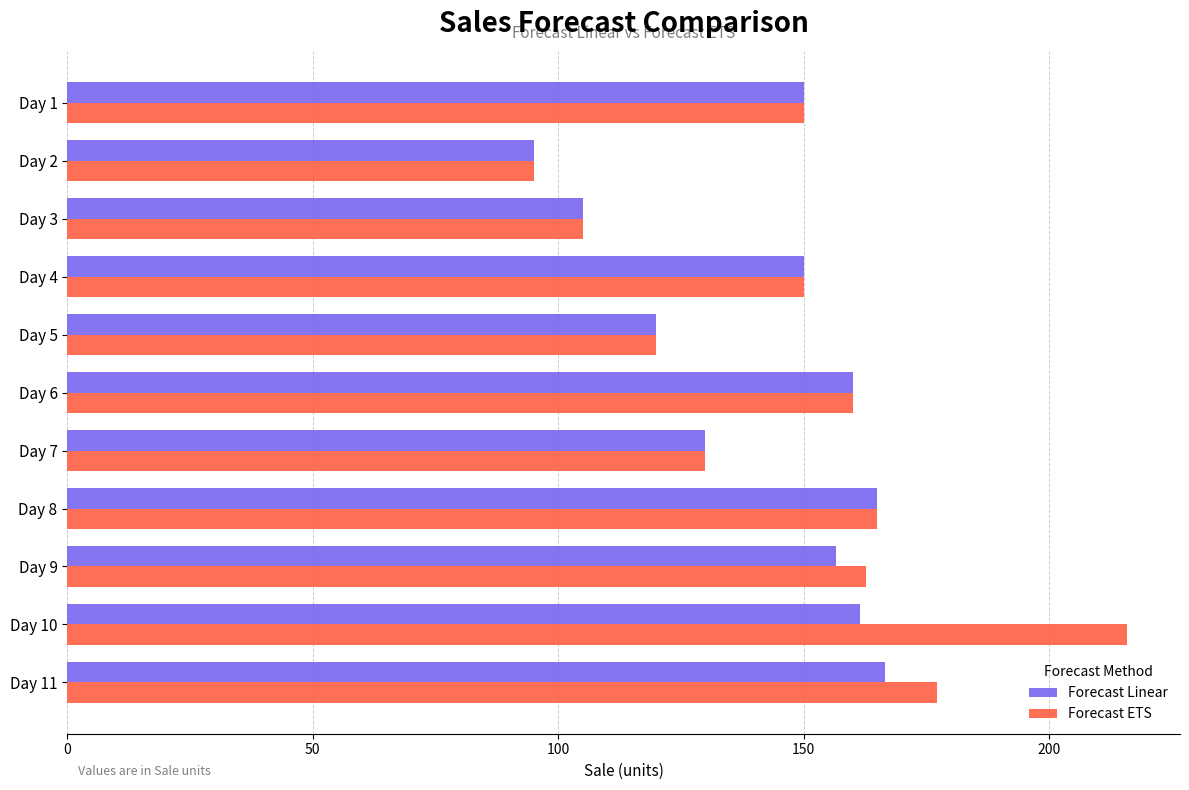

Which category has the lowest value across all series?

Day 2